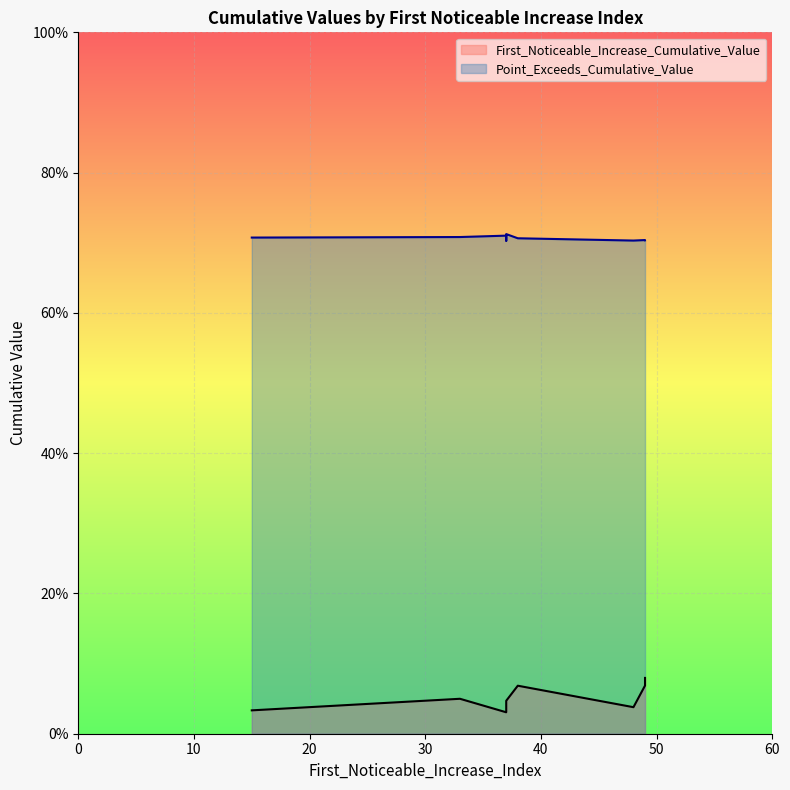

What is the sum of all Point_Exceeds_Cumulative_Value values?

7.1